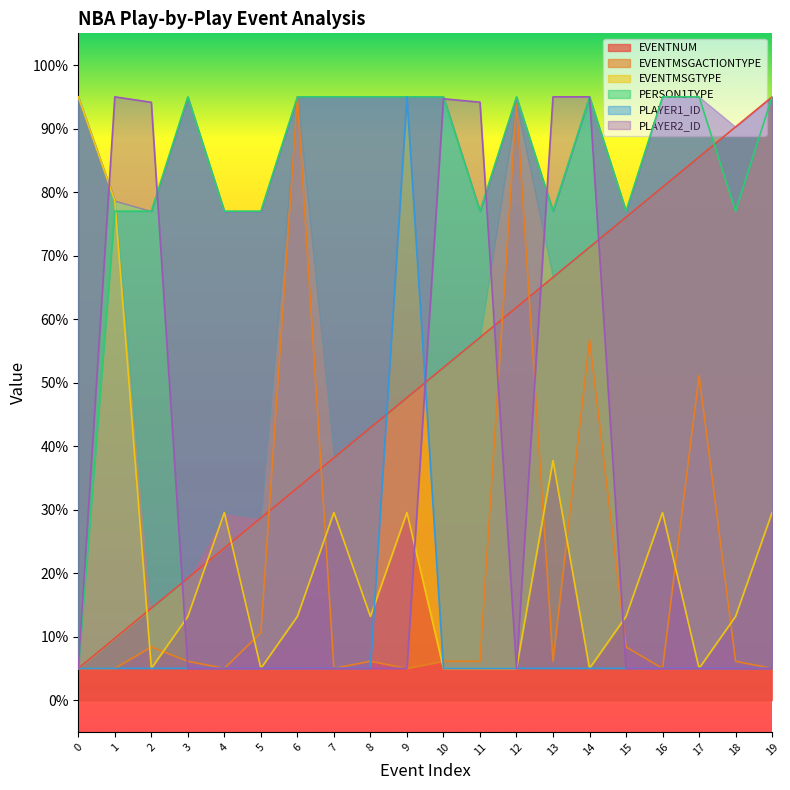

The value of EVENTMSGTYPE at 0 is 124.8. True or false?

False